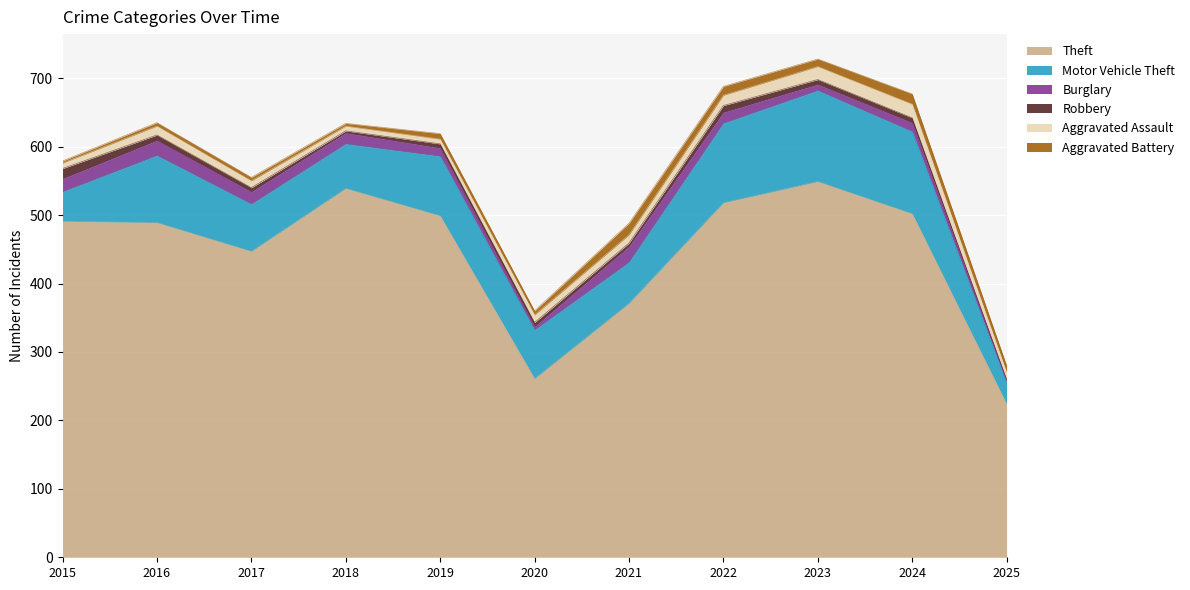

Reading left to right, transcribe all the data shown in this chart.

Theft: 491	489	447	539	499	261	371	518	549	502	224
Motor Vehicle Theft: 43	98	69	65	87	71	60	116	133	120	31
Burglary: 19	22	18	16	12	5	23	16	9	13	4
Robbery: 15	8	6	3	6	6	5	10	7	7	1
Aggravated Assault: 8	13	10	7	7	11	12	15	19	20	10
Aggravated Battery: 3	5	5	4	8	6	17	13	11	15	10